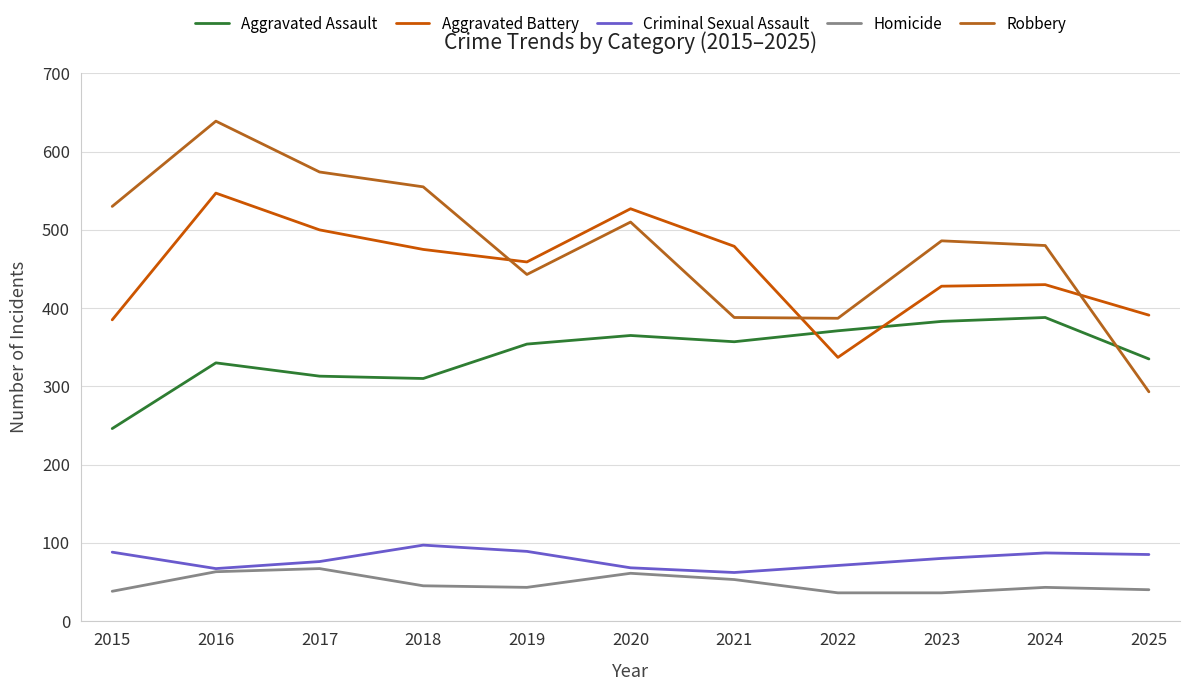

The Aggravated Assault series shows 107 at 2021. True or false?

False